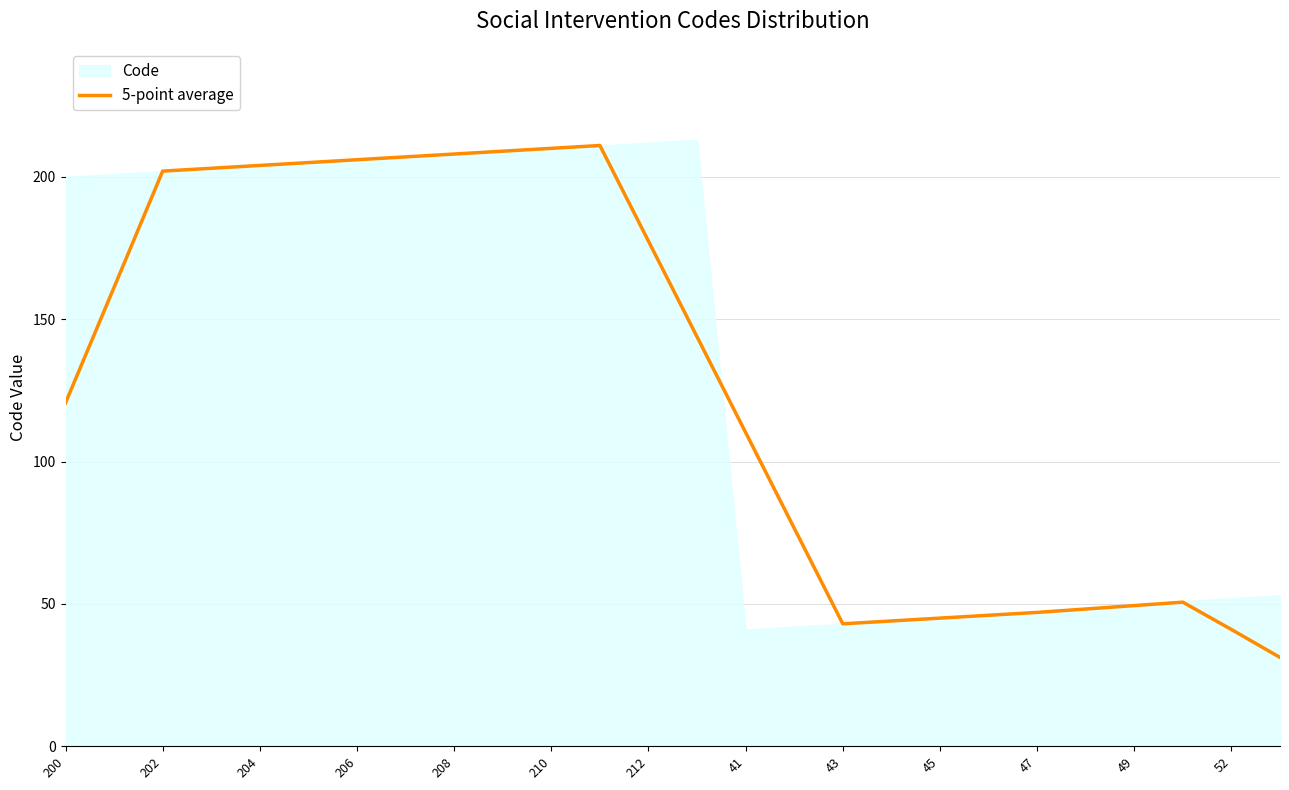

The 5-point average series shows 202.0 at 202. True or false?

True